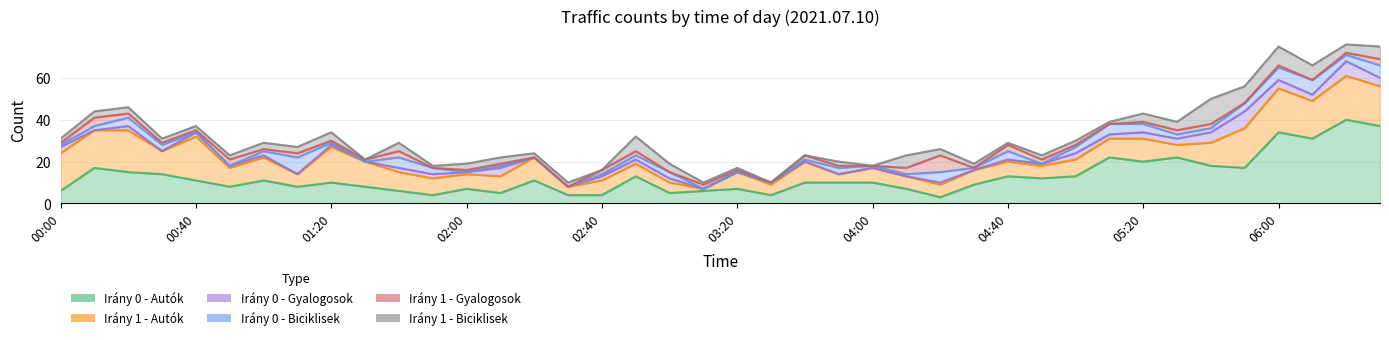

The Irány 1 - Biciklisek series shows 4 at 06:20. True or false?

True